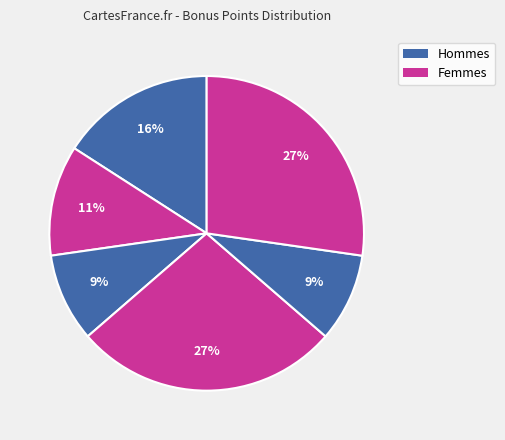

How many segments does this pie chart have?

6